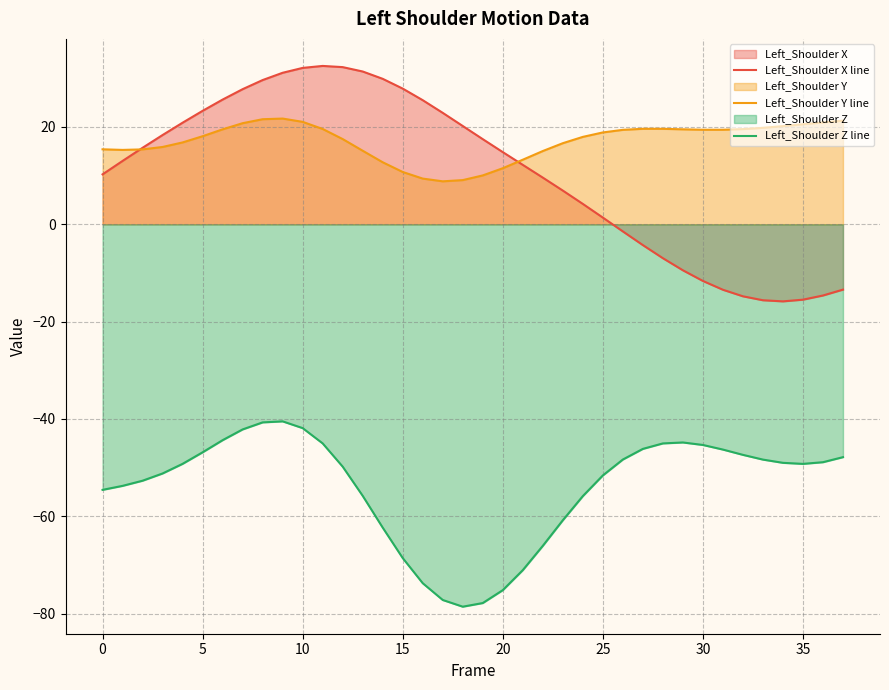

Rank the series by their maximum value, from lowest to highest.

Left_Shoulder Z line, Left_Shoulder Y line, Left_Shoulder X line